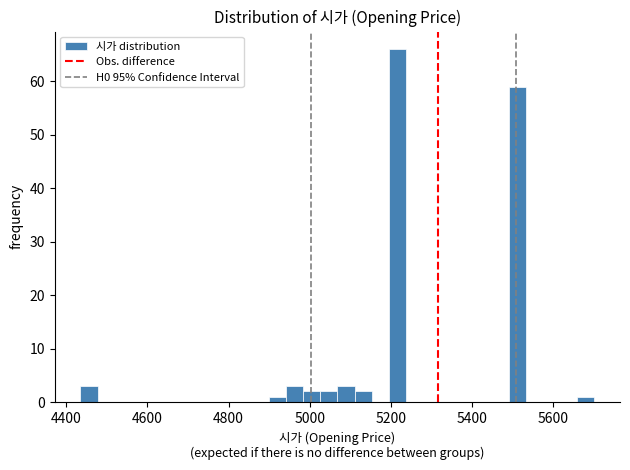

Read against the x-axis, roughly where is the centre of the tallest bar?

5220